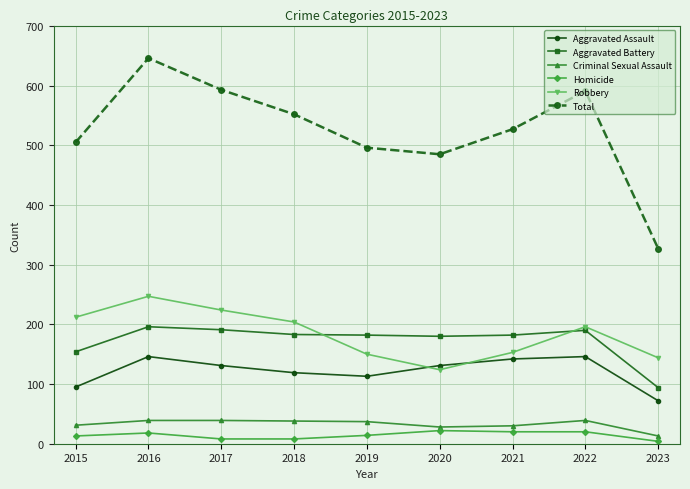

In Aggravated Battery, how many points are lower than both neighbors (excluding endpoints)?

1